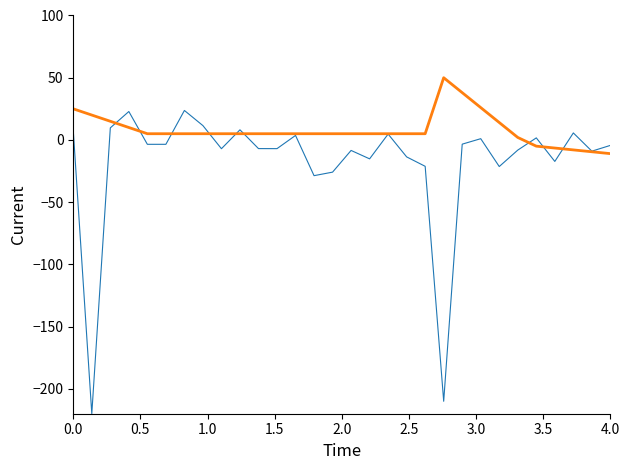

What is the greatest value displayed?

50.0